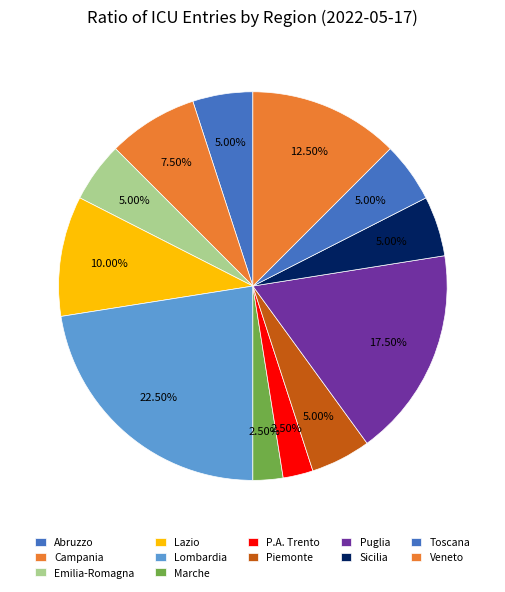

What is the largest slice in the pie chart?

Lombardia